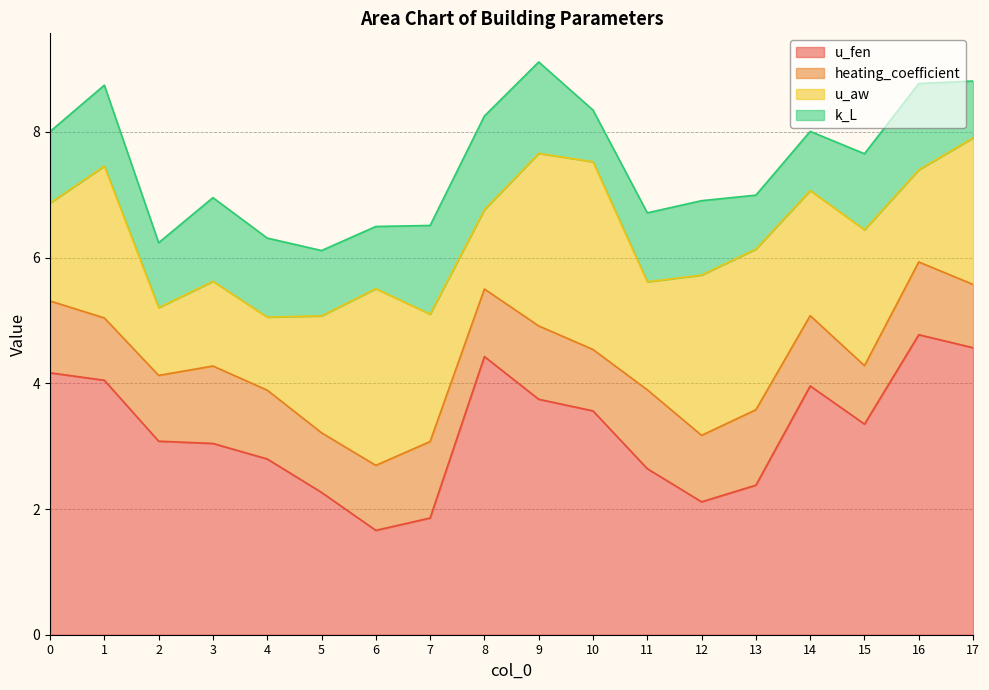

Which label corresponds to the largest value in the chart?

16